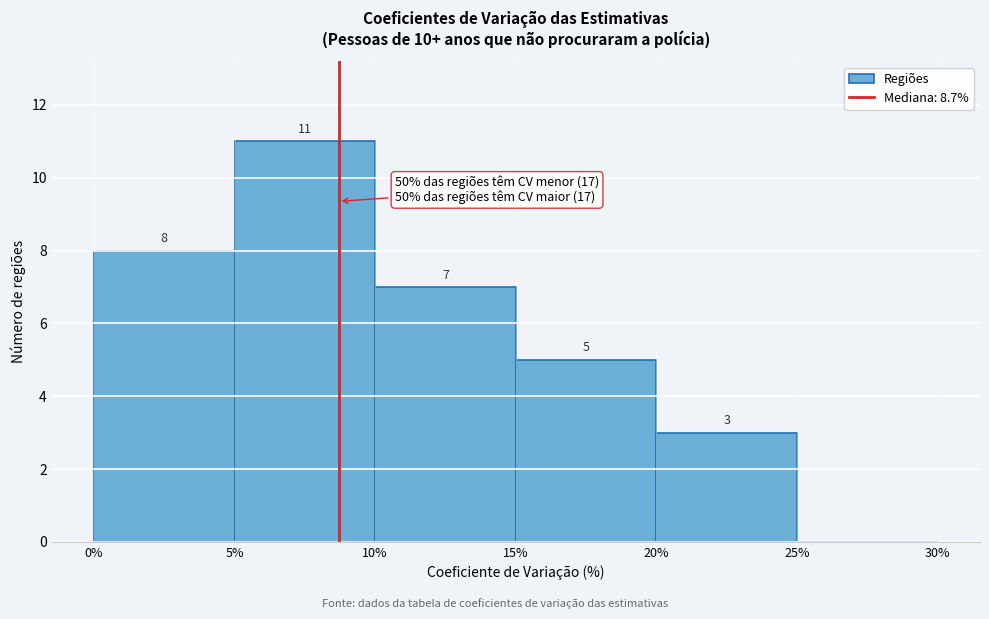

Over which range of the x-axis is the bar tallest?

5% to 10%